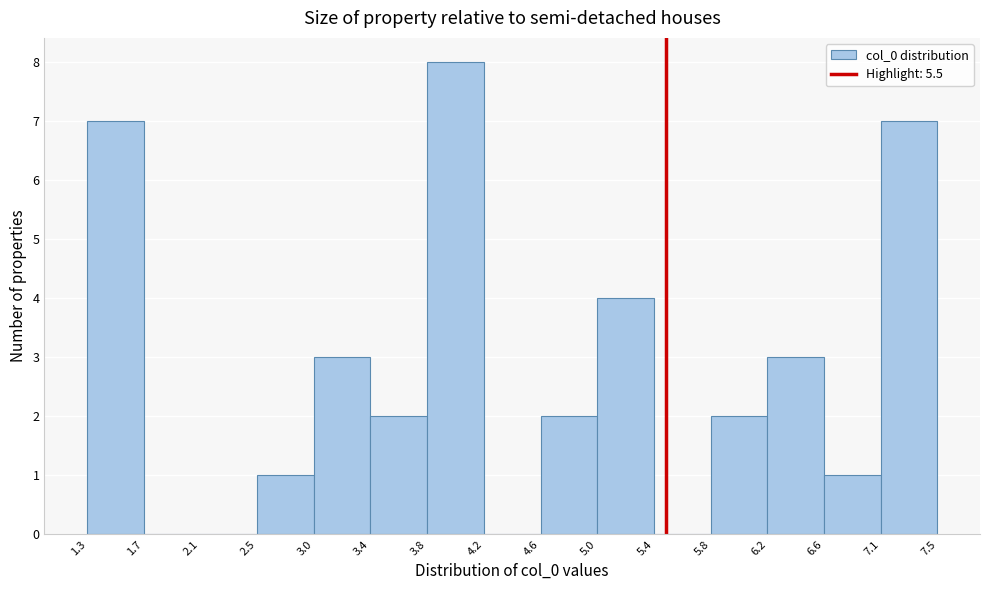

Reading left to right, transcribe this chart: for each bar, give the range it covers on the x-axis and its height. The values are not printed on the chart, so give them approximately, as read against the axis.

1.3 to 1.7: 7
1.7 to 2.1: 0
2.1 to 2.5: 0
2.5 to 3.0: 1
3.0 to 3.4: 3
3.4 to 3.8: 2
3.8 to 4.2: 8
4.2 to 4.6: 0
4.6 to 5.0: 2
5.0 to 5.4: 4
5.4 to 5.8: 0
5.8 to 6.2: 2
6.2 to 6.6: 3
6.6 to 7.1: 1
7.1 to 7.5: 7